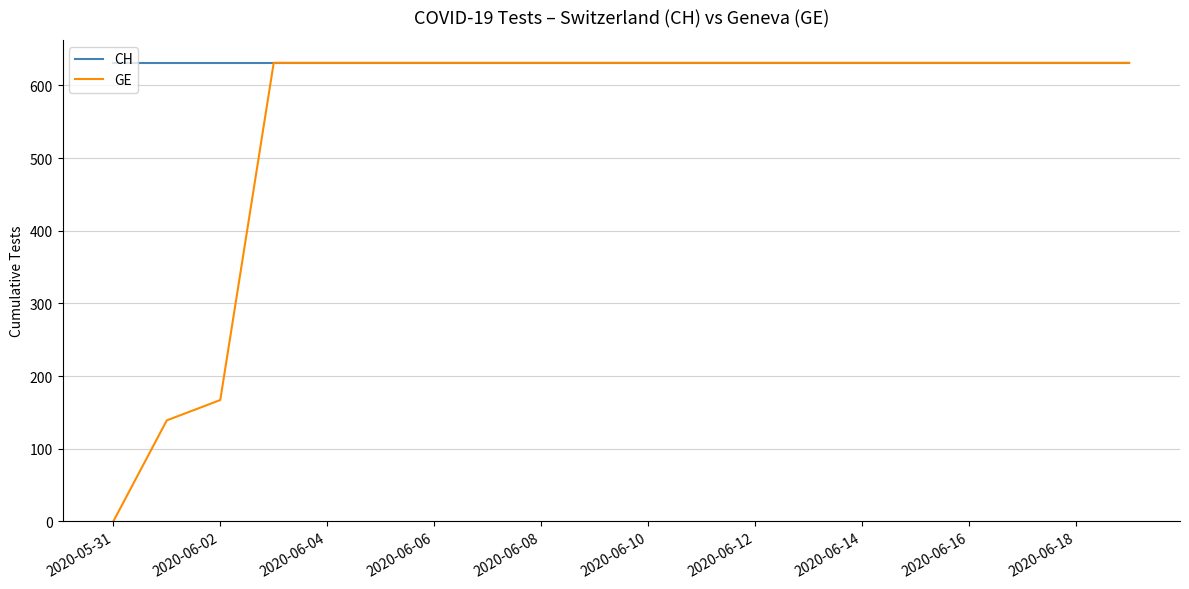

Rank the series by their average value, from highest to lowest.

CH, GE